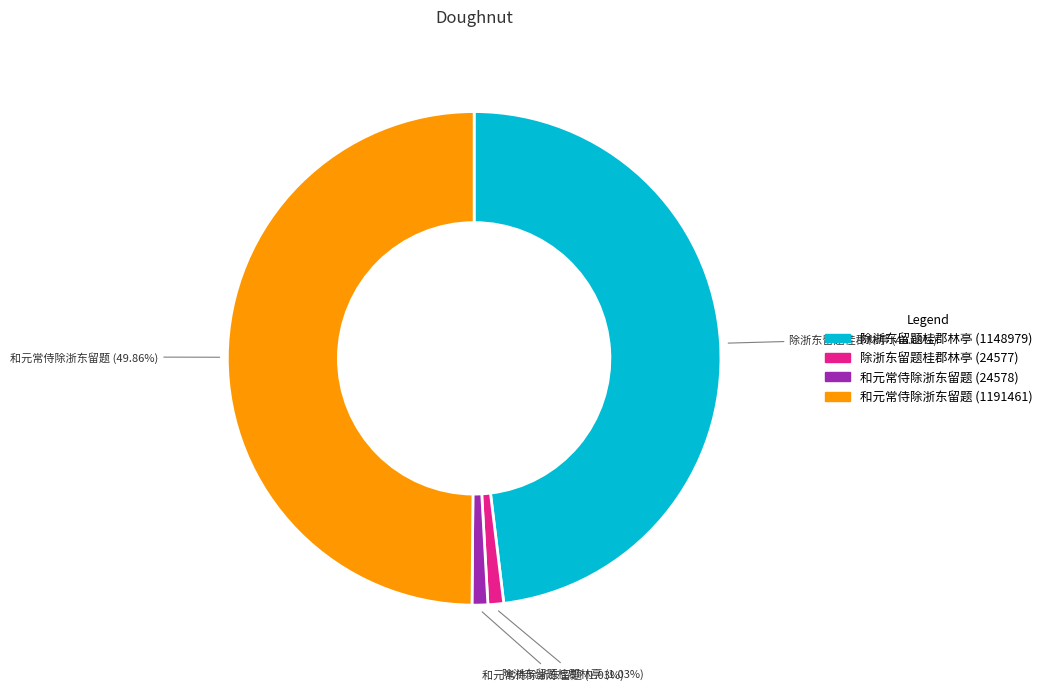

Is 除浙东留题桂郡林亭 (1148979) the majority of the pie?

No